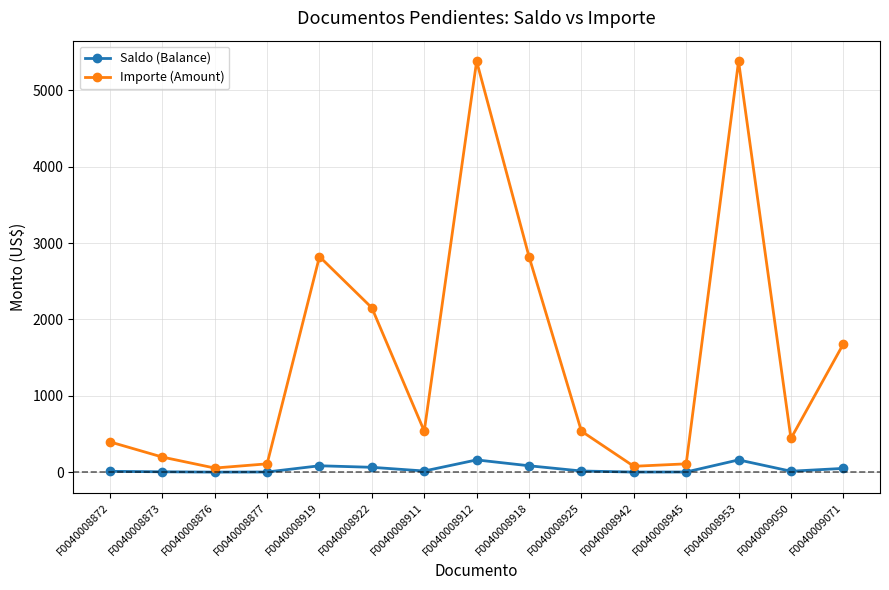

How many interior local valleys does the Importe (Amount) series have?

4